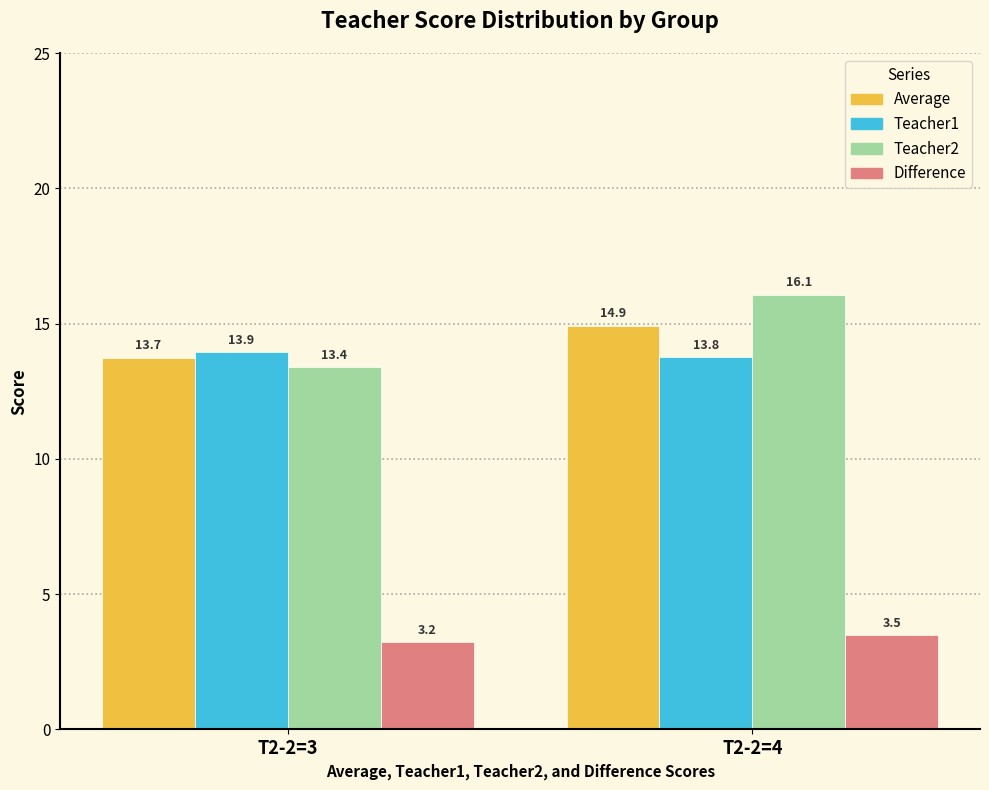

What is the approximate value of Teacher2 at T2-2=3?

13.4